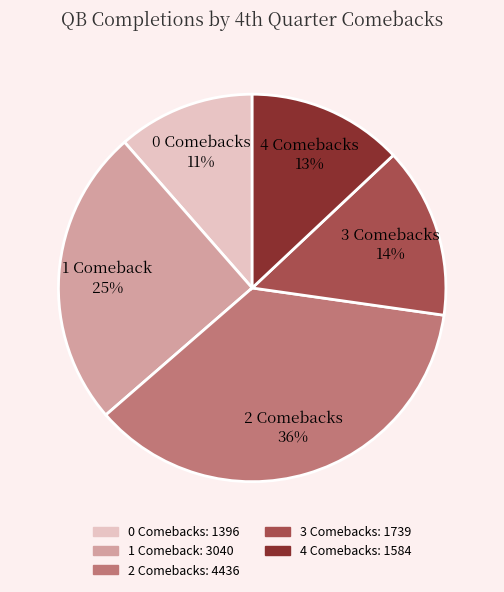

To the nearest percent, what percentage of the pie is 2 Comebacks 36%?

36%